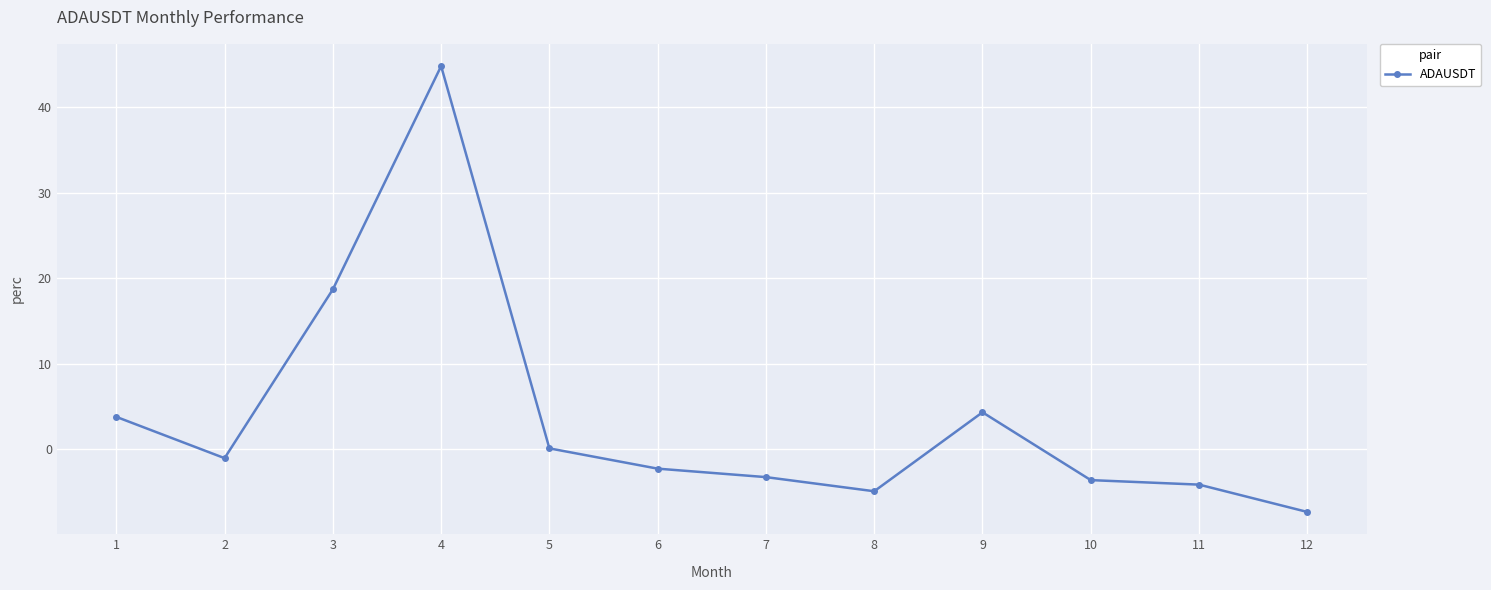

What is the greatest value displayed?

44.8